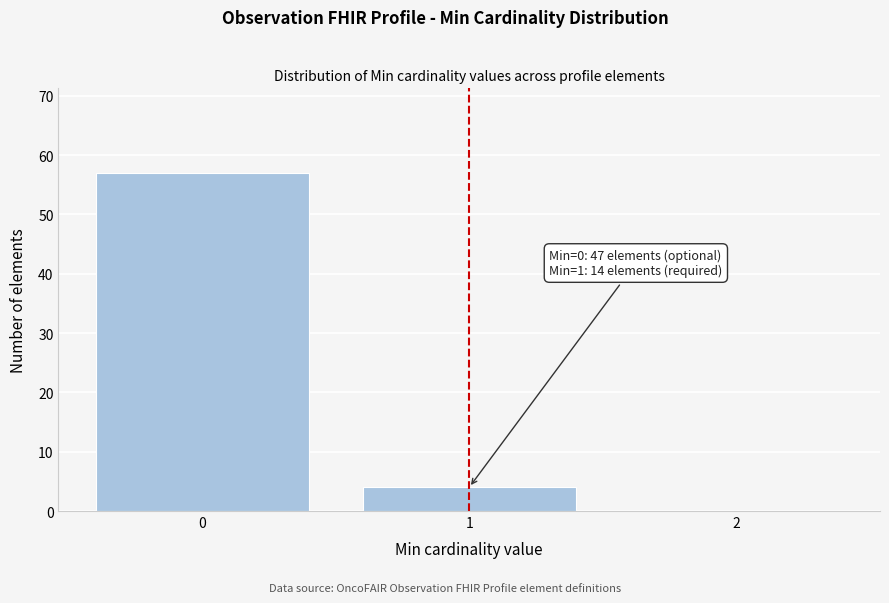

Over which range of the x-axis is the bar tallest?

-0.5 to 0.5